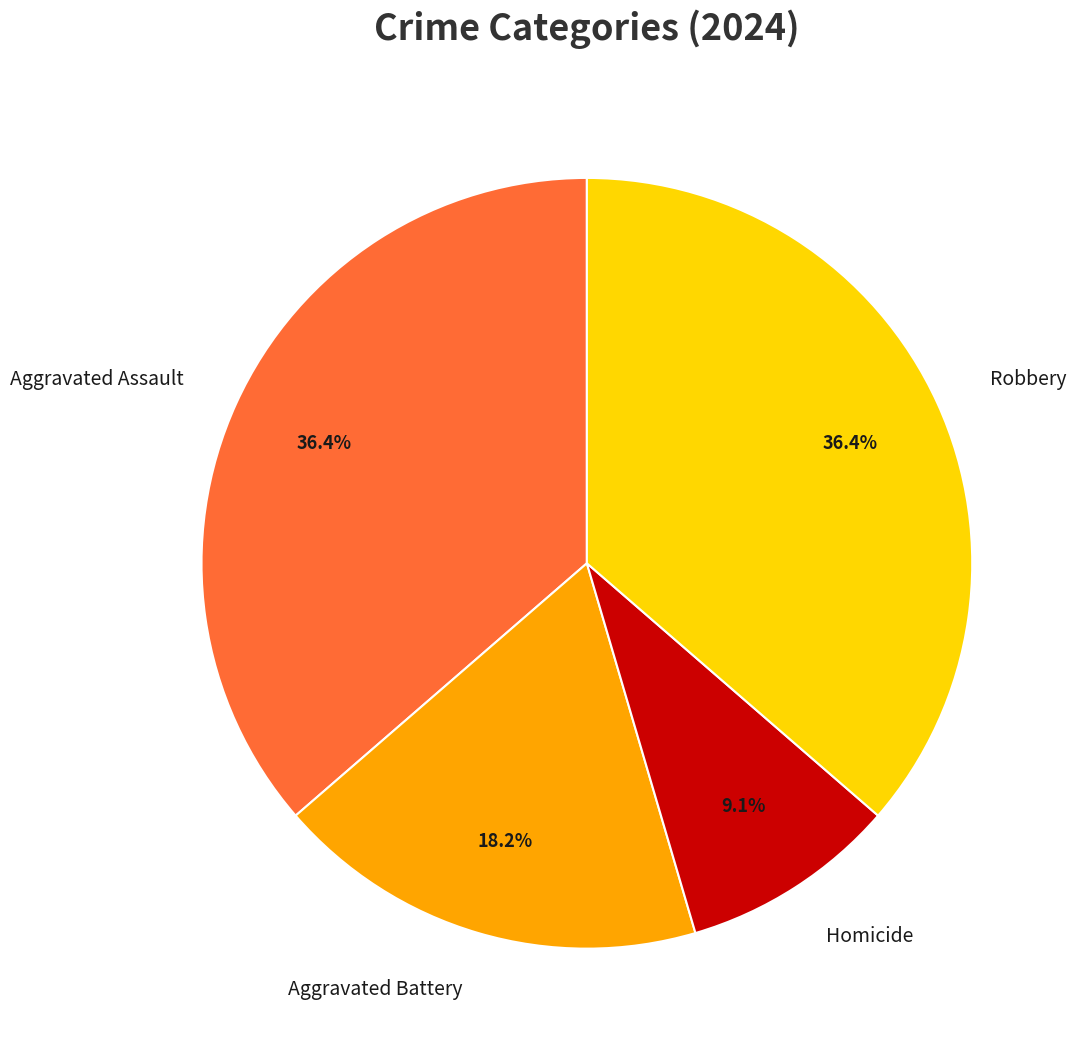

Does any single category account for the majority?

No